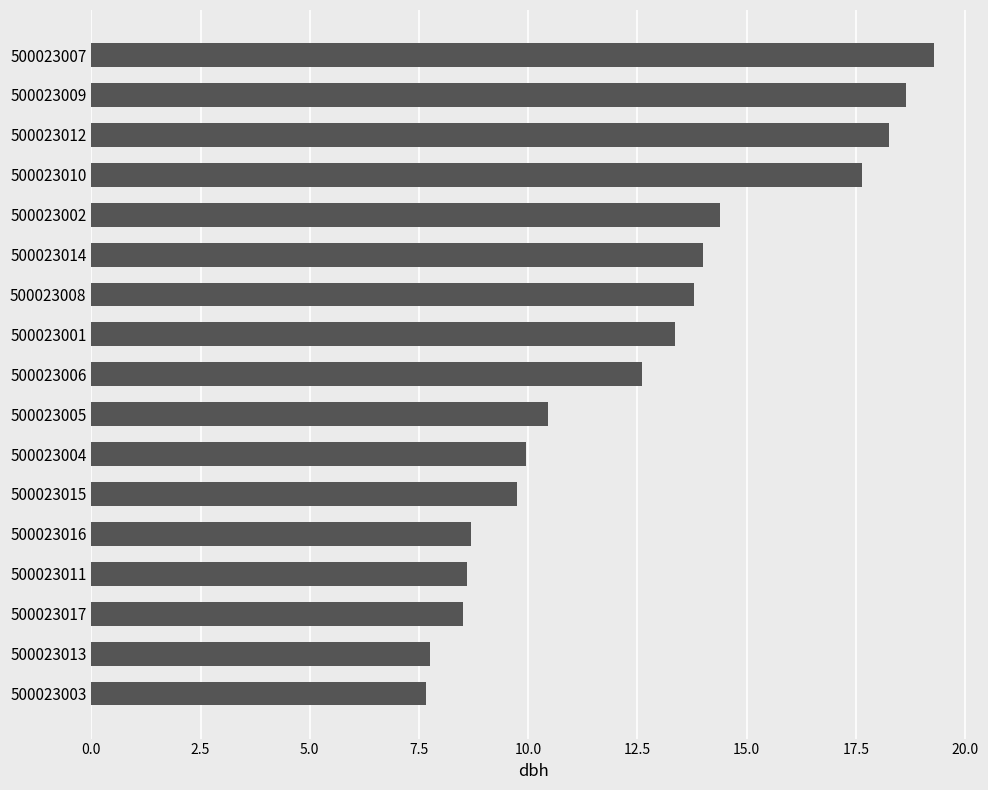

What value does the data have at 500023006?

12.6